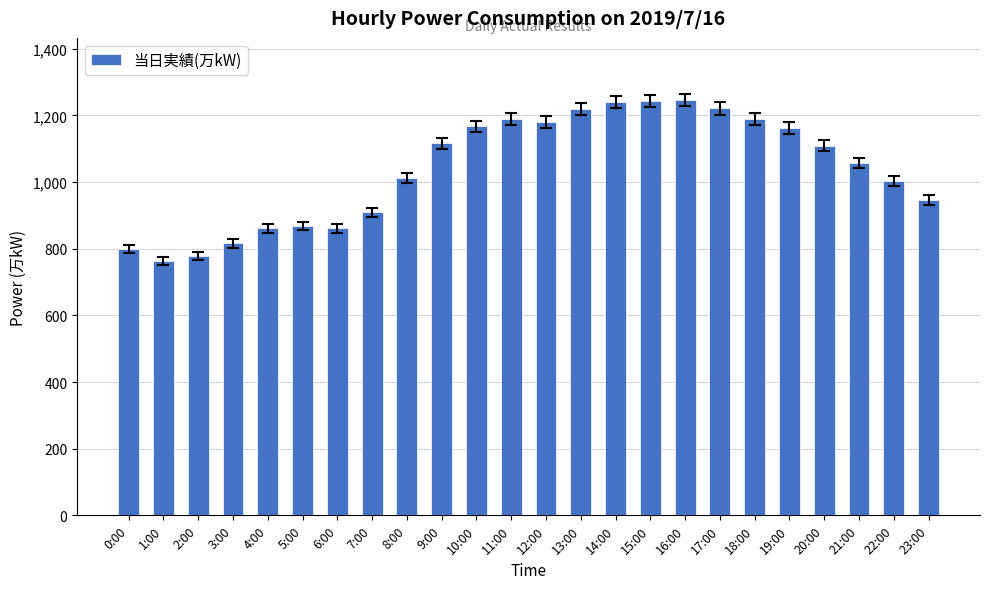

Are the bars grouped side by side (vs. stacked)?

No